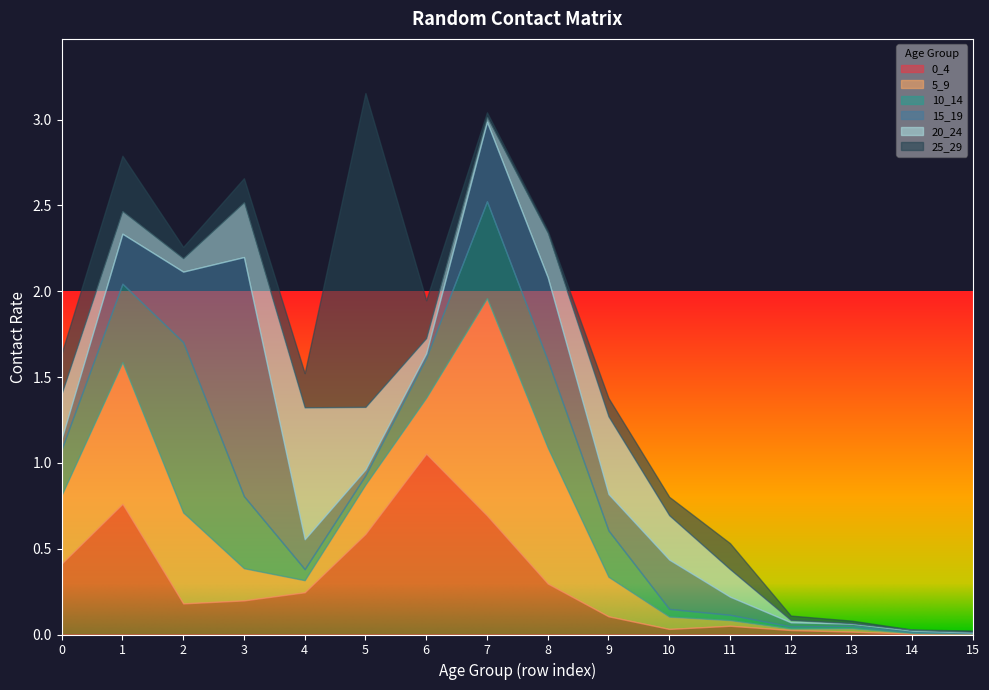

What is the total value across all series at 1?

2.8